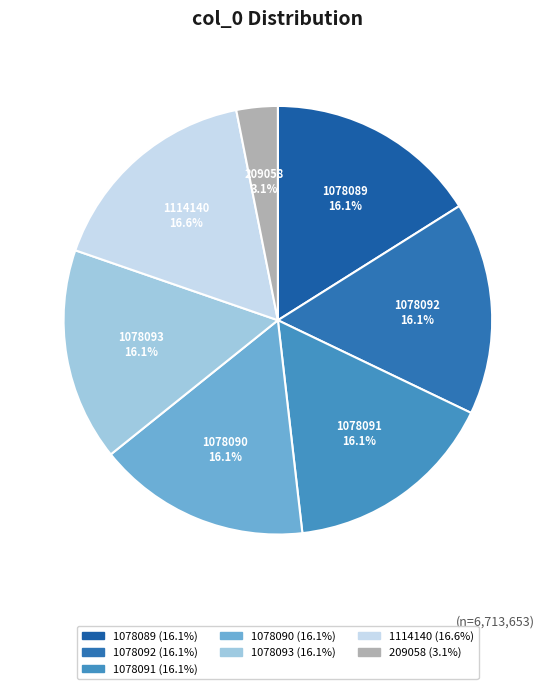

What is the smallest slice in the pie chart?

209058